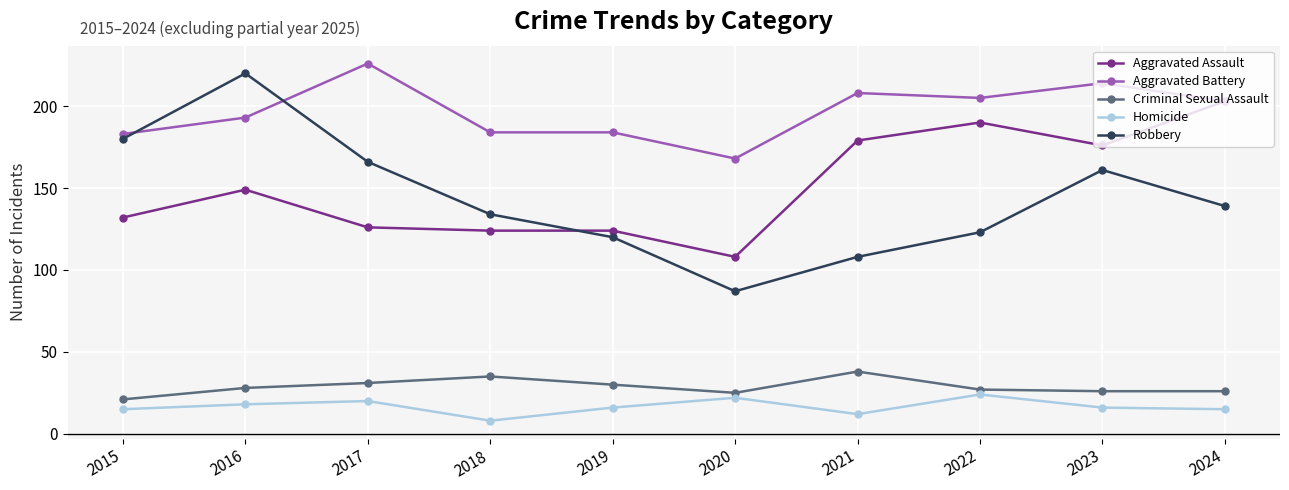

Reading left to right, extract all data points from this chart.

Aggravated Assault: 132	149	126	124	124	108	179	190	176	203
Aggravated Battery: 183	193	226	184	184	168	208	205	214	203
Criminal Sexual Assault: 21	28	31	35	30	25	38	27	26	26
Homicide: 15	18	20	8	16	22	12	24	16	15
Robbery: 180	220	166	134	120	87	108	123	161	139